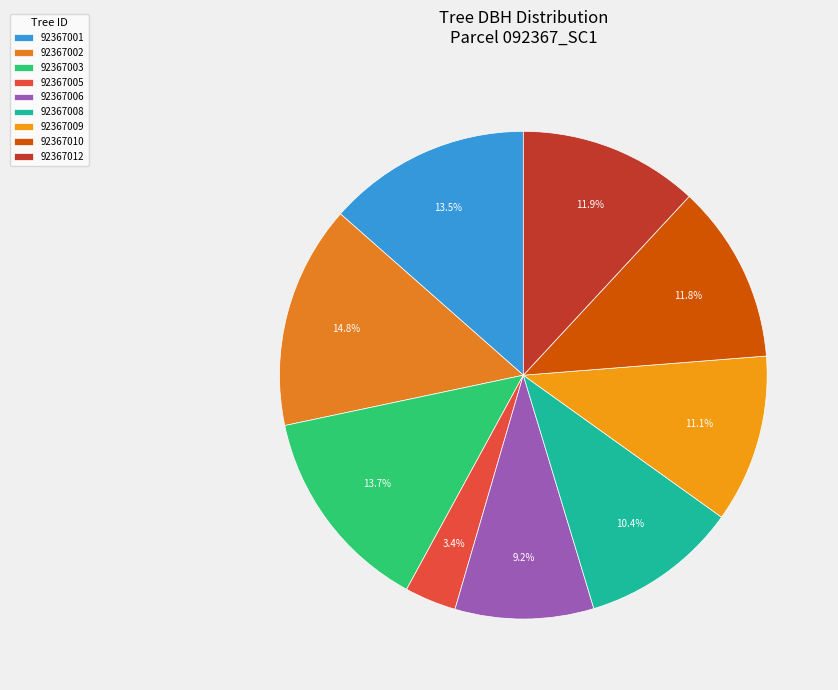

To the nearest percent, what portion does 92367005 represent?

3%